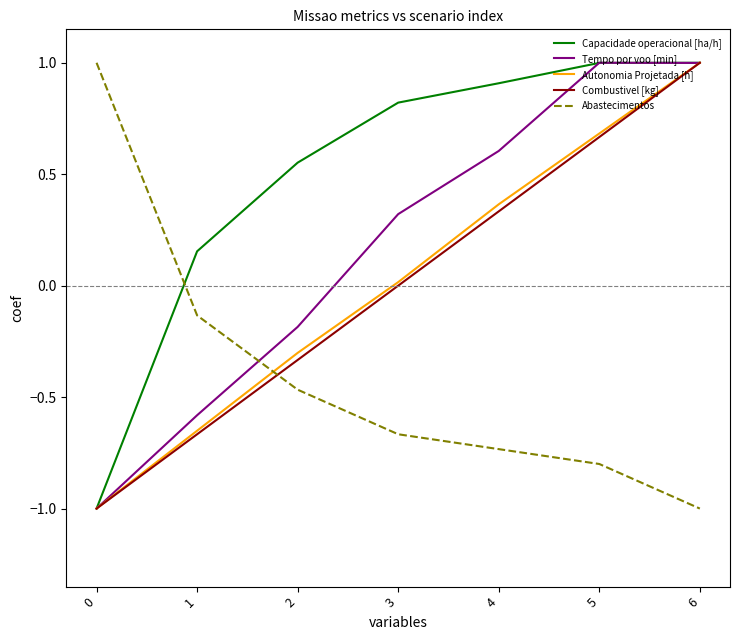

What is the maximum value shown in the chart?

1.0